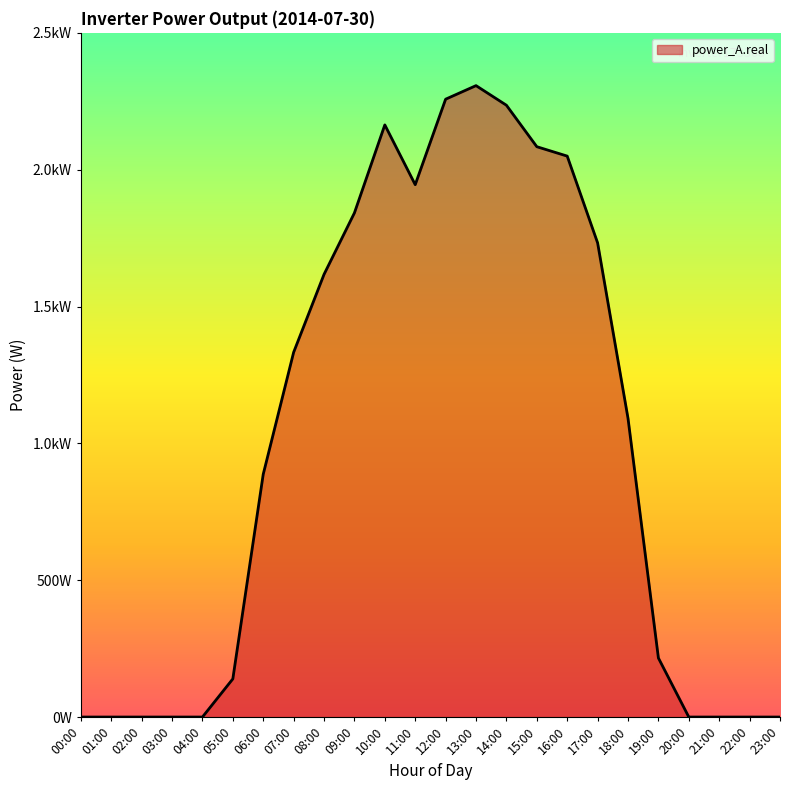

Which has a higher value, 22:00 or 20:00?

22:00